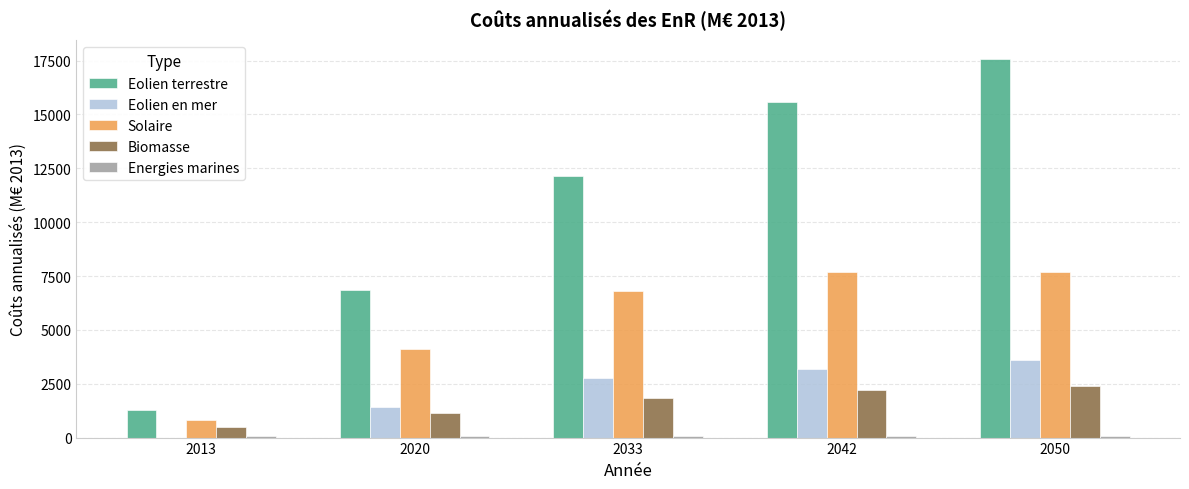

How many groups of bars are there?

5